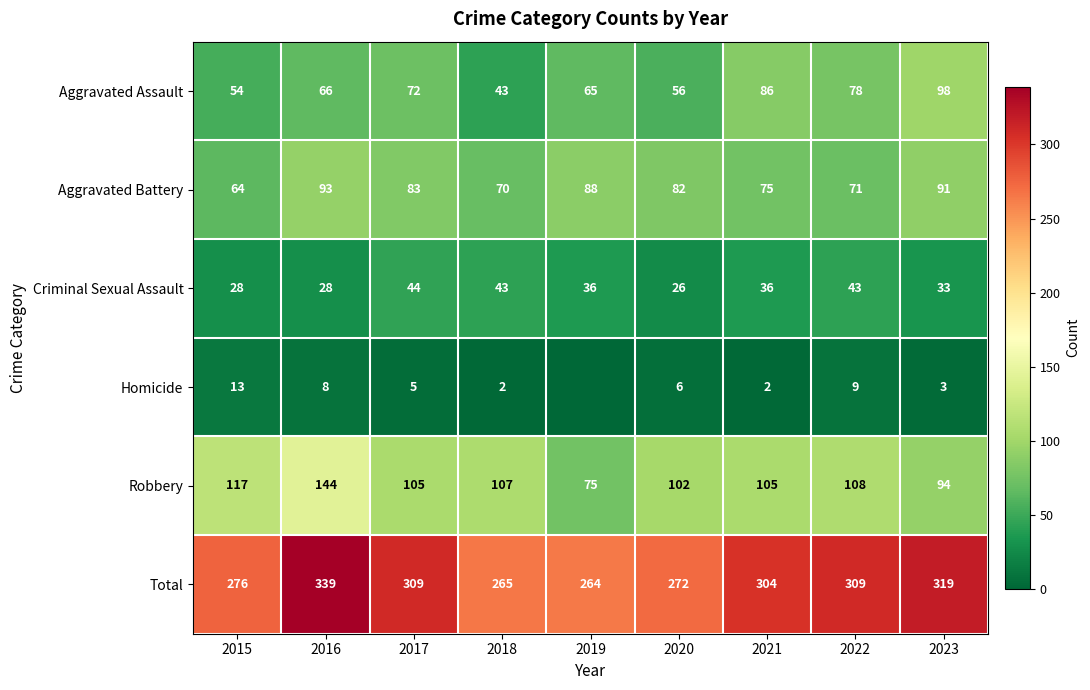

Which series changed the most between 2015 and 2021?

Aggravated Assault